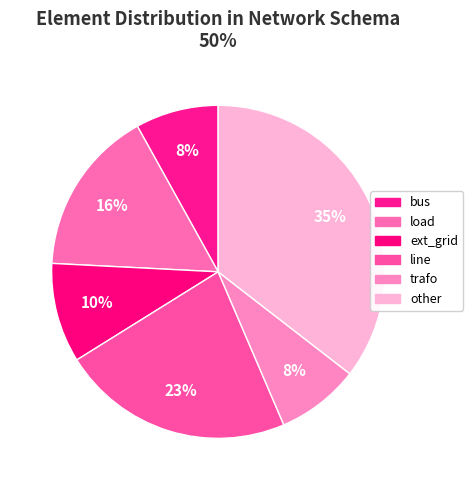

True or false: other accounts for 26% of the total.

False